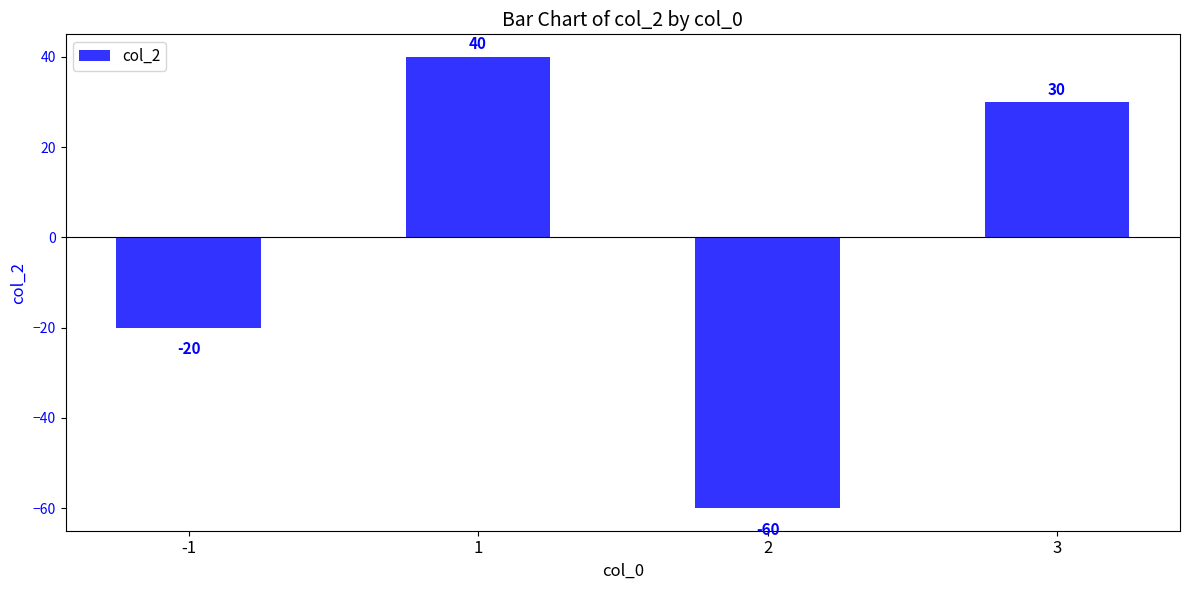

The chart shows a value of -60 at 2. True or false?

True